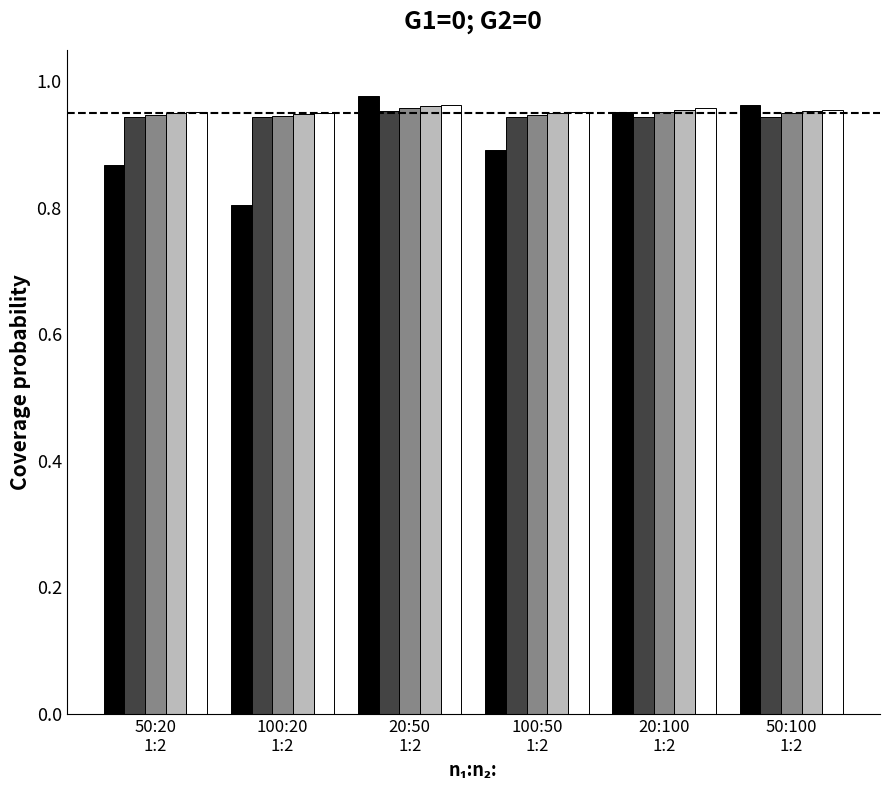

What is the smallest value displayed?

0.8